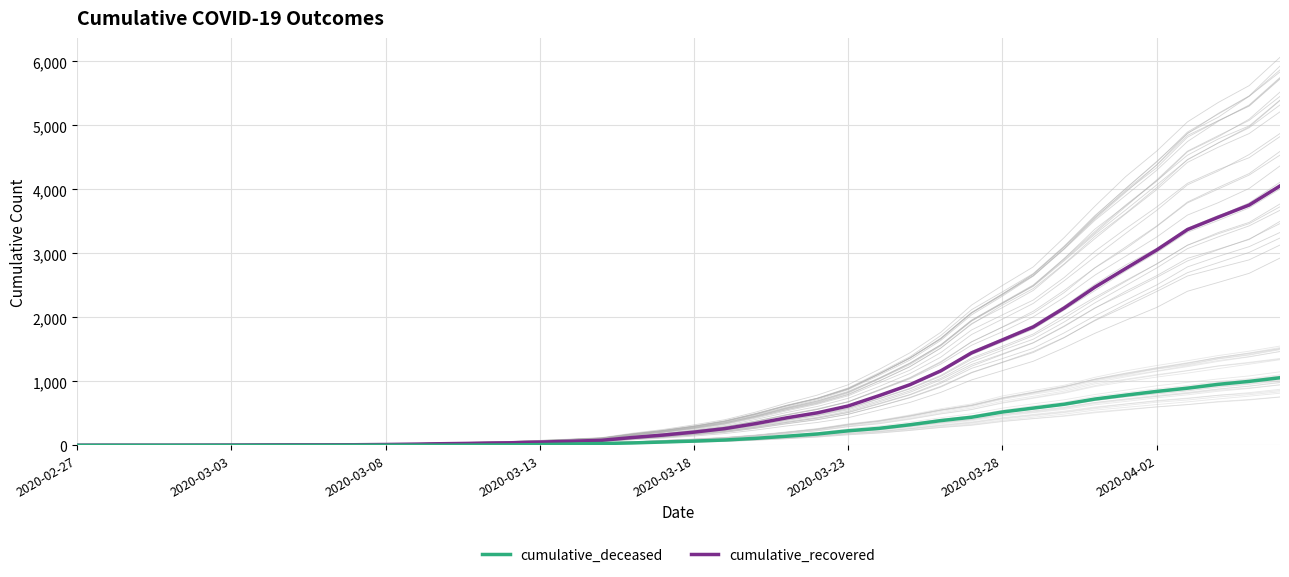

The cumulative_deceased series shows 494 at 27. True or false?

False